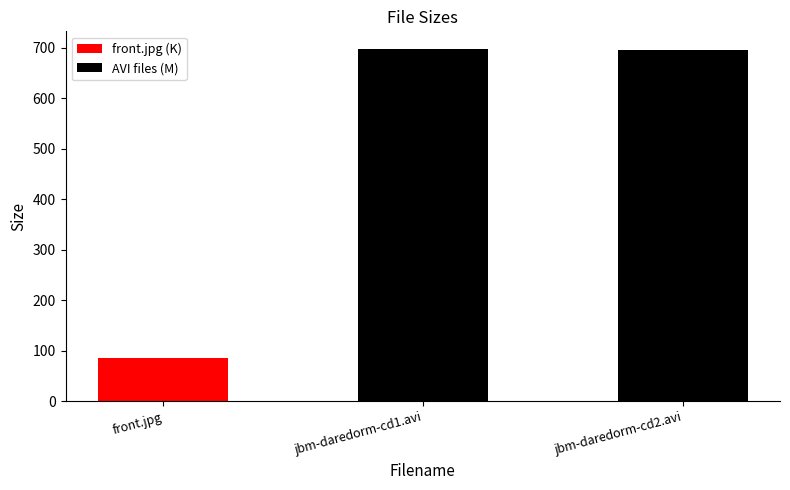

Read the value at jbm-daredorm-cd1.avi.

698.0